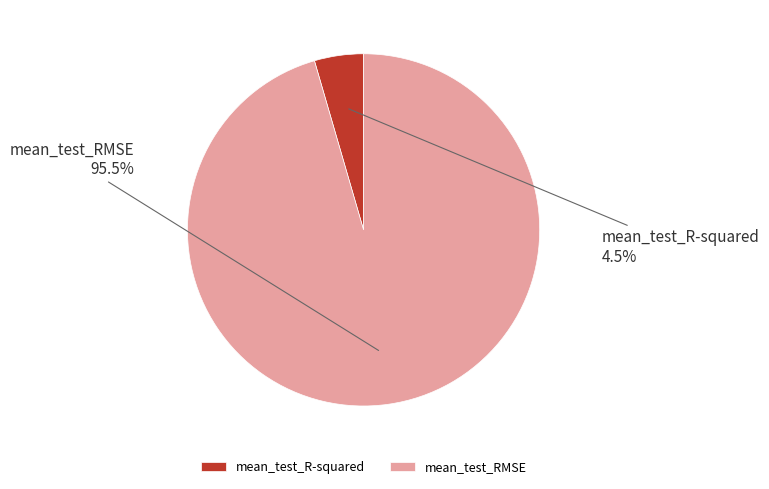

To the nearest percent, what is the difference between the mean_test_R-squared and mean_test_RMSE slice percentages?

91%